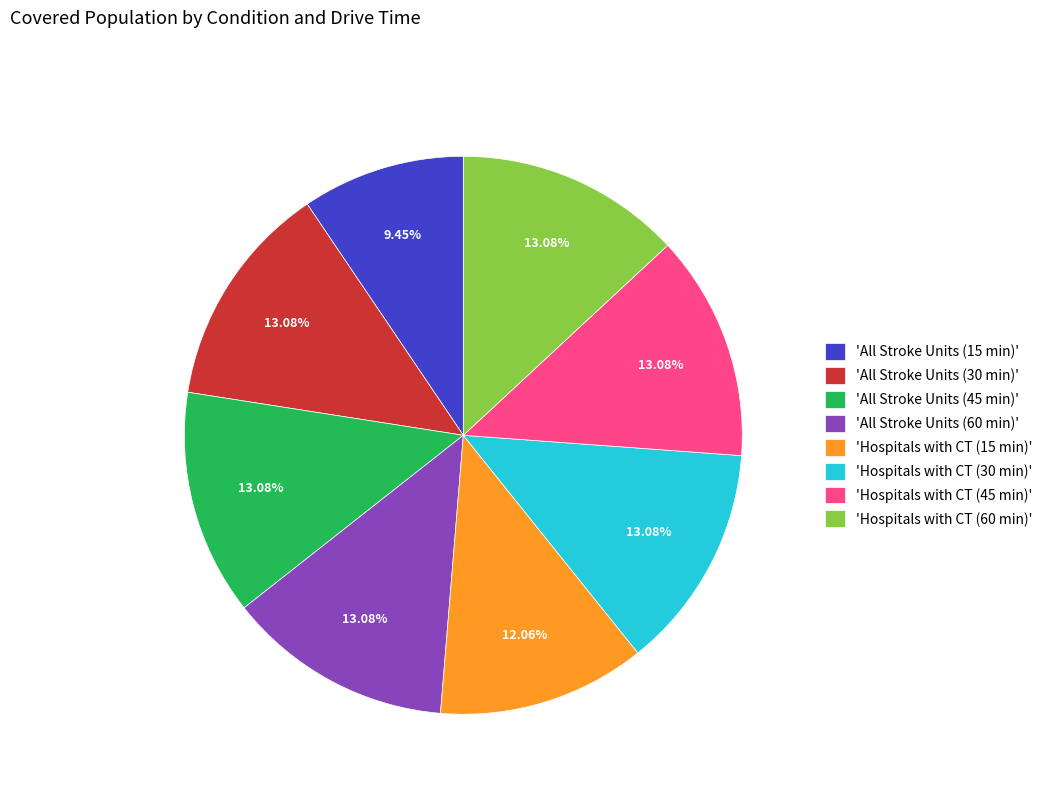

Approximately how many times larger is the value at 'Hospitals with CT (30 min)' compared to 'All Stroke Units (60 min)'?

1.0